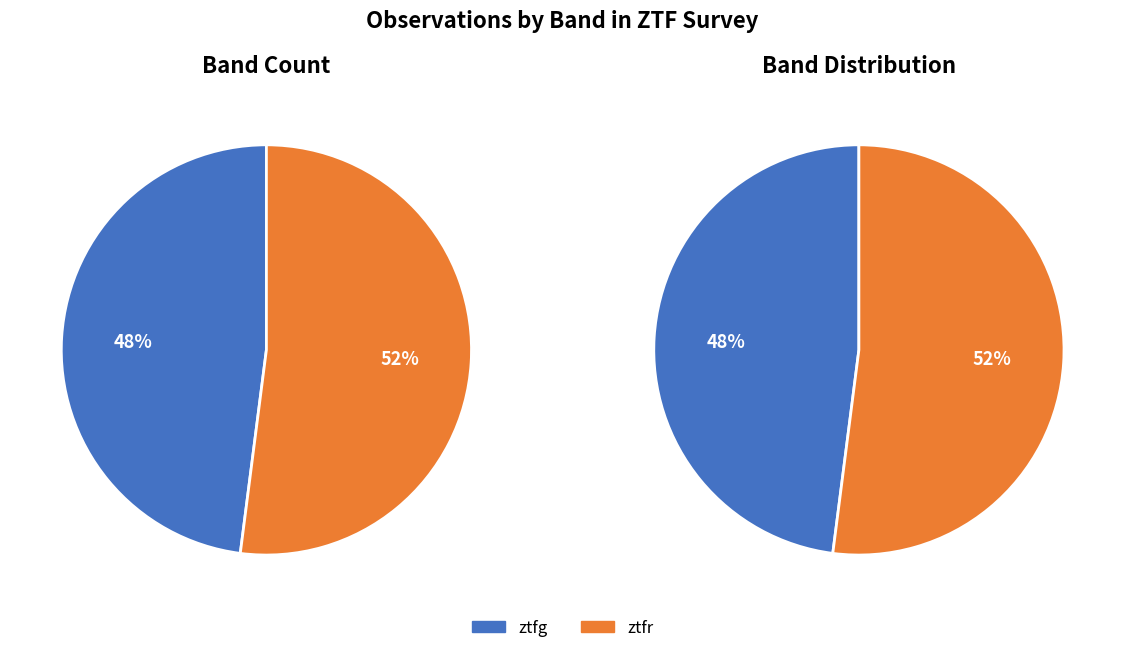

How many segments does this pie chart have?

2